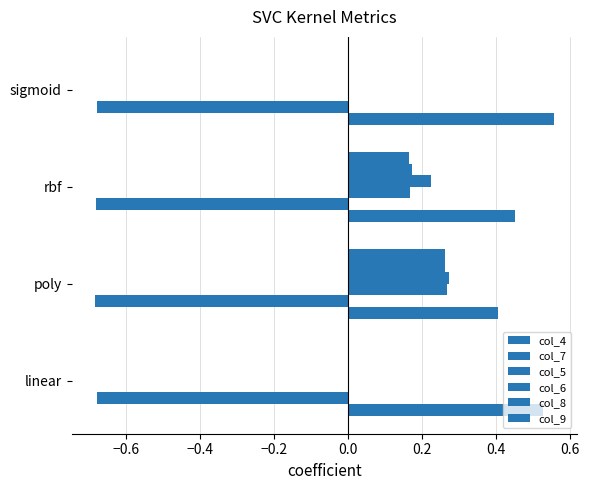

List the series in order of their peak value, lowest first.

col_7, col_8, col_9, col_5, col_6, col_4